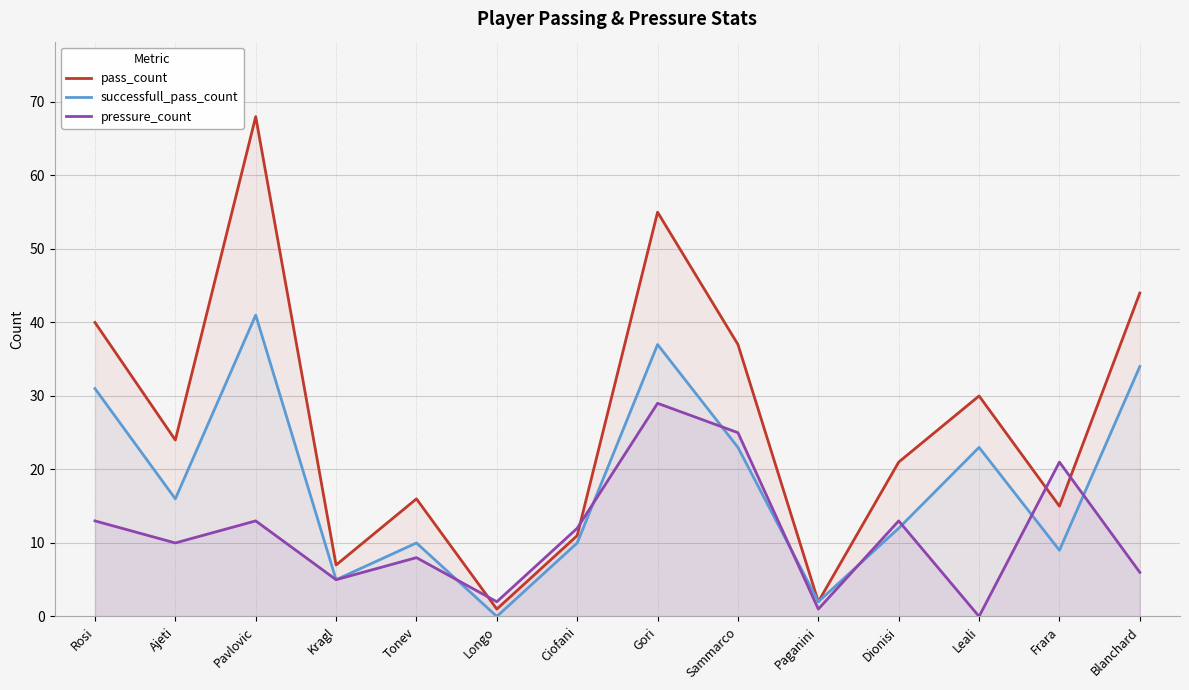

Is it true that pass_count equals 28 at Blanchard?

False